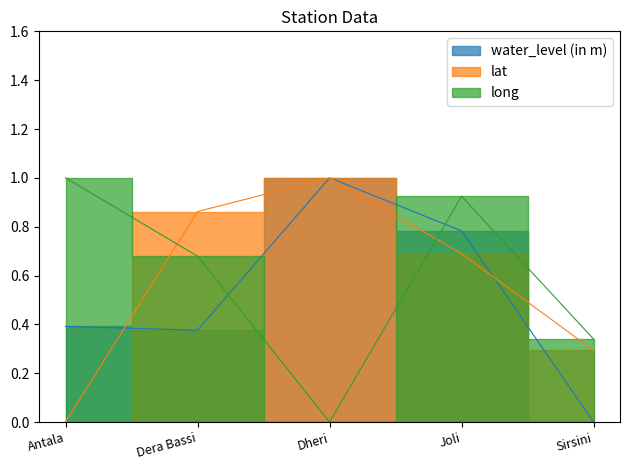

How many lines are shown in the chart?

3